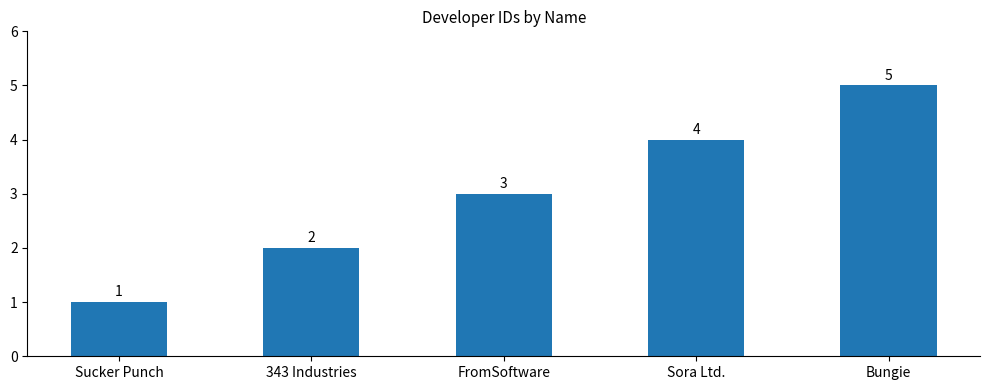

What value does the data have at Sucker Punch?

1